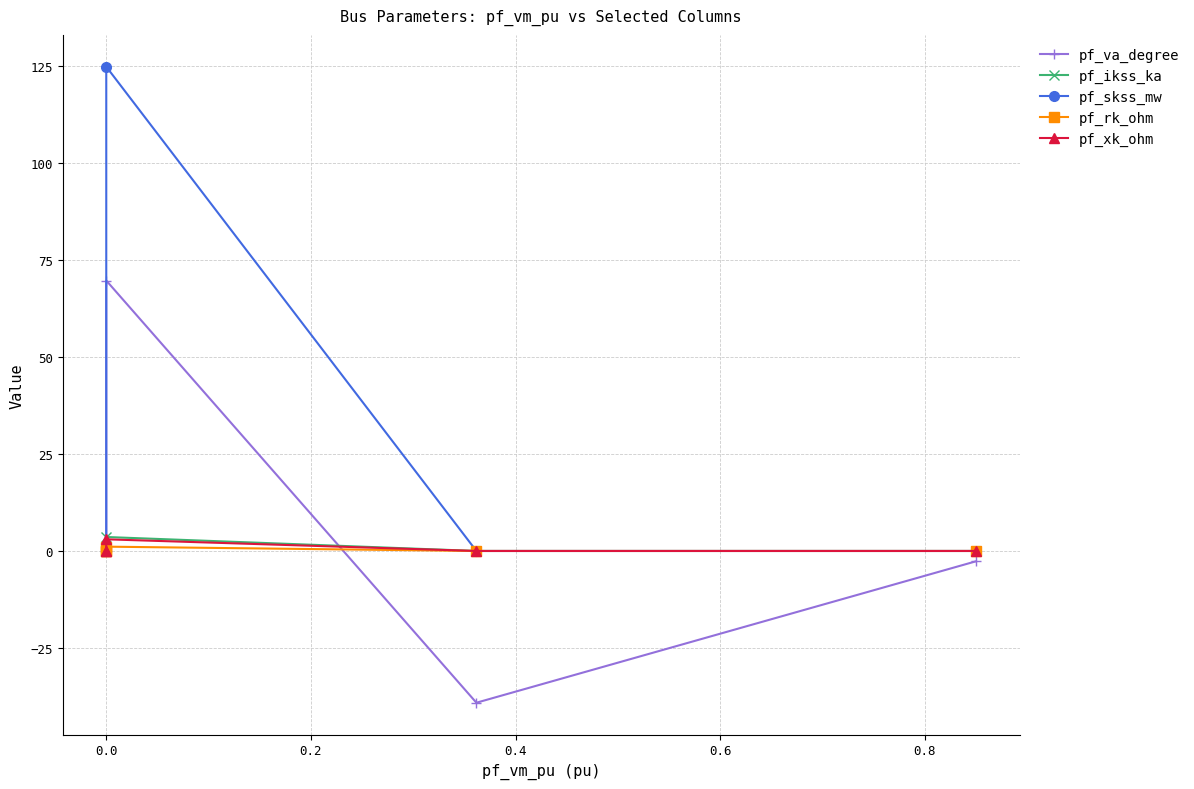

Is this an area chart (filled region under the line)?

No